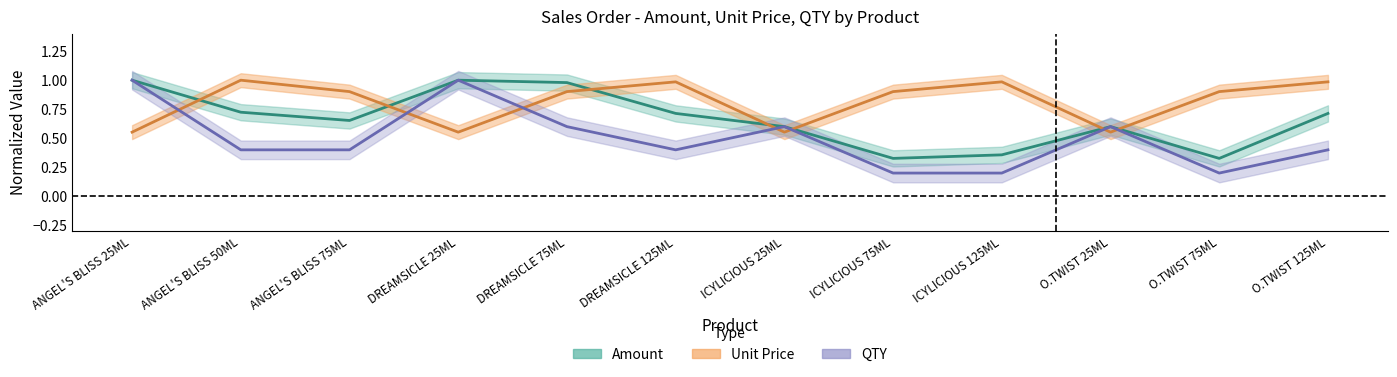

List the labels in order of QTY value, smallest first.

ICYLICIOUS 75ML, ICYLICIOUS 125ML, O.TWIST 75ML, ANGEL'S BLISS 50ML, ANGEL'S BLISS 75ML, DREAMSICLE 125ML, O.TWIST 125ML, DREAMSICLE 75ML, ICYLICIOUS 25ML, O.TWIST 25ML, ANGEL'S BLISS 25ML, DREAMSICLE 25ML